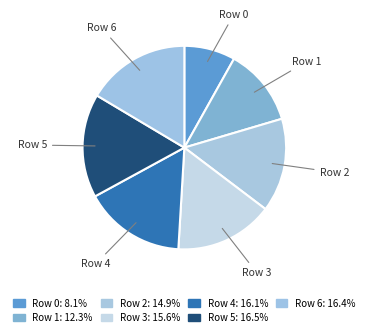

How many segments does this pie chart have?

7